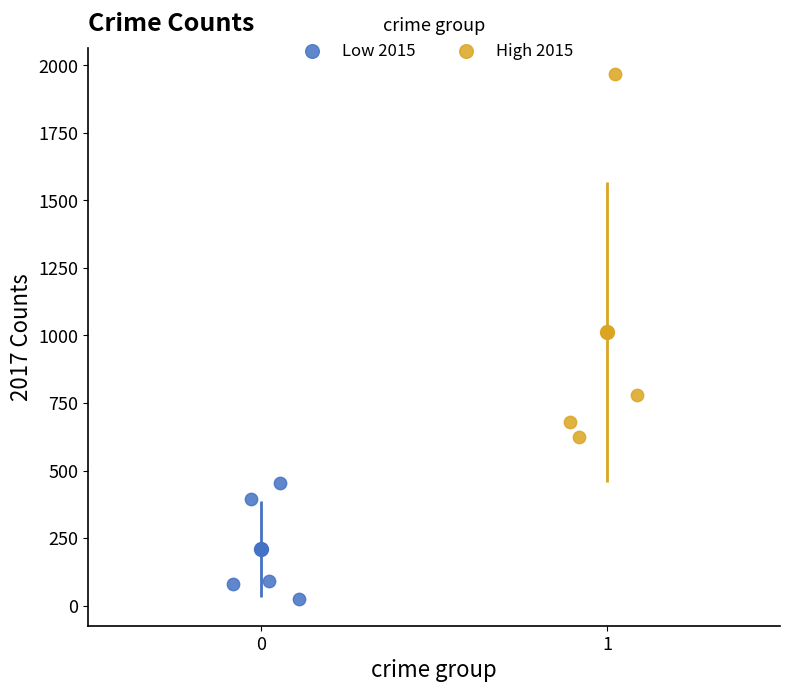

Which series contains the highest Y value?

High 2015